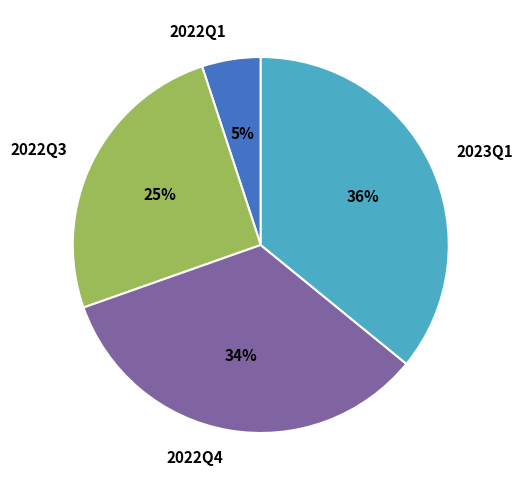

Which has a higher value, 2022Q1 or 2023Q1?

2023Q1